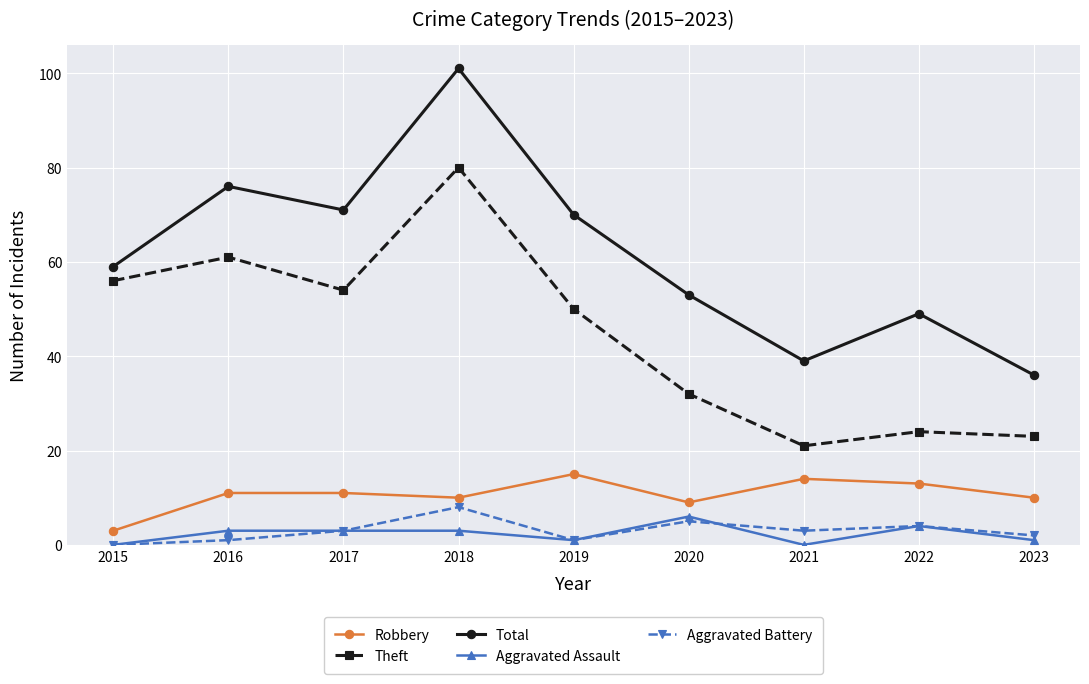

Is it true that Robbery equals 19 at 2021?

False